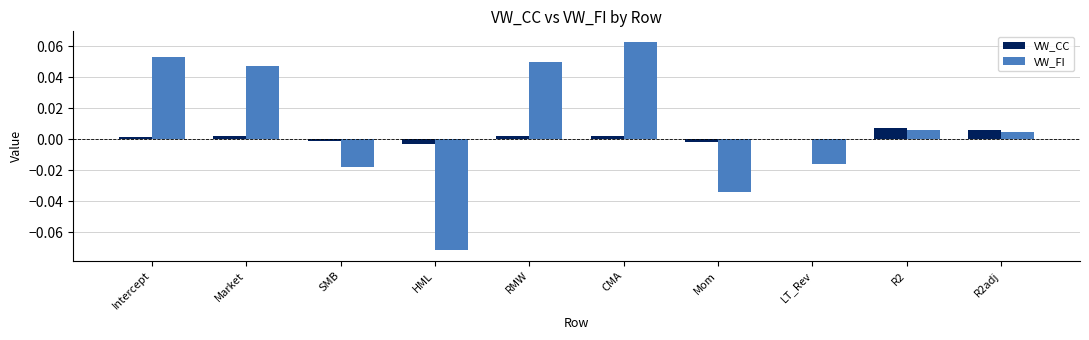

Which series has the largest total across all categories?

VW_FI